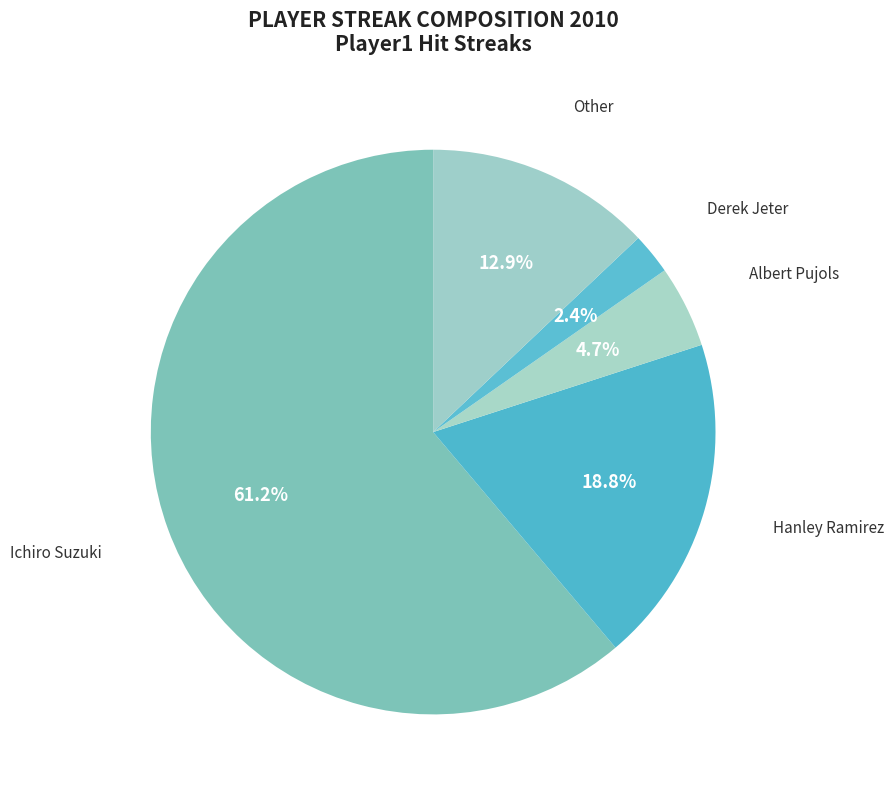

How many slices are in this pie chart?

5